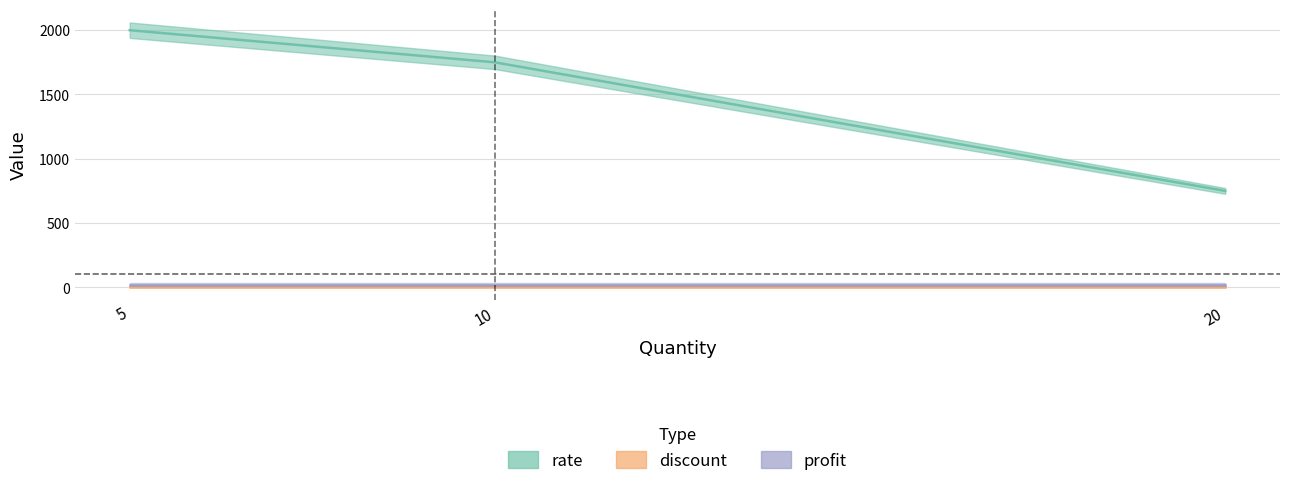

True or false: discount has a value of 7 at 10.

False